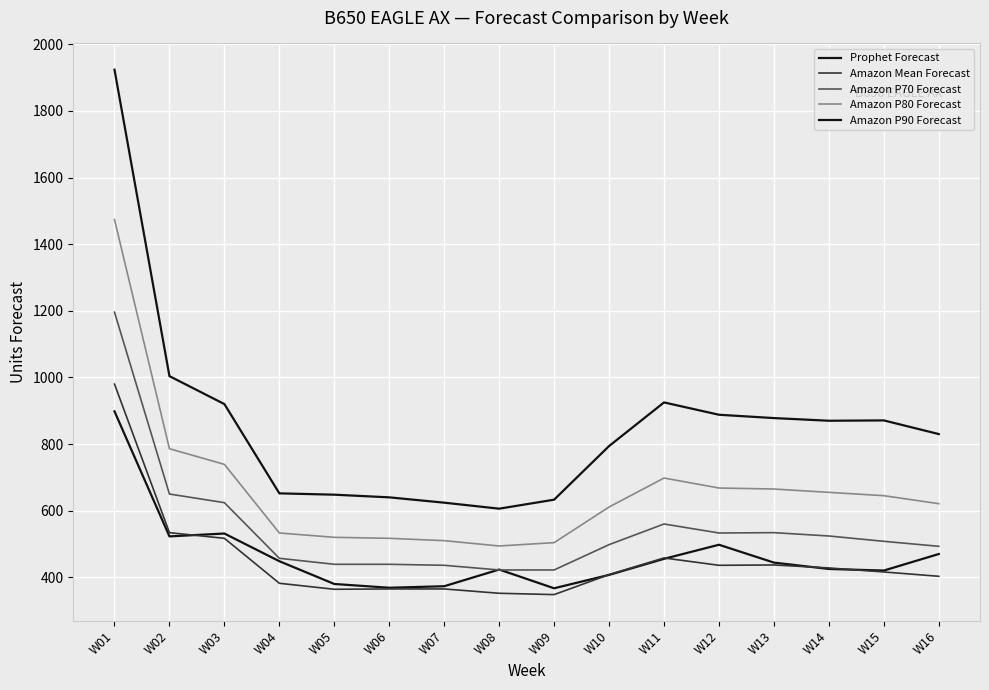

How many values in the Prophet Forecast series exceed 444?

8